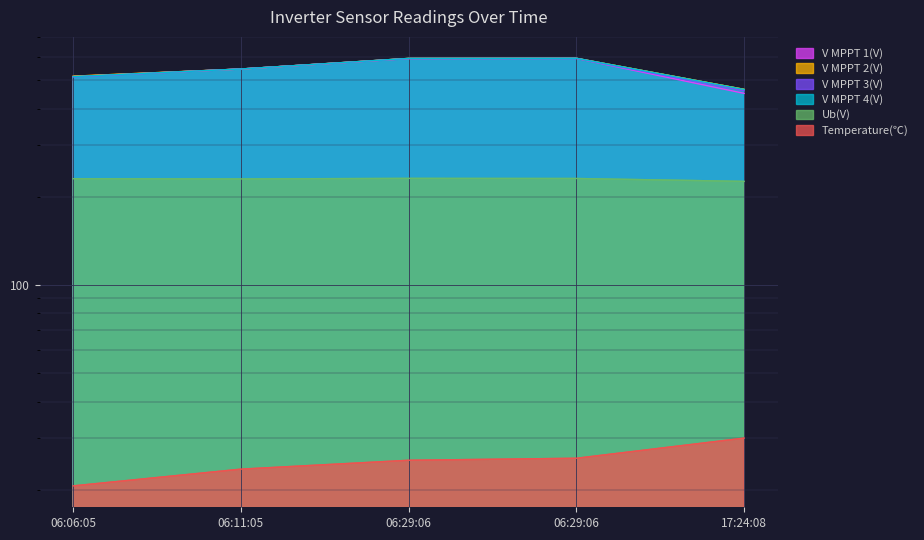

What is the difference between the V MPPT 4(V) values at 06:29:06 and 06:11:05?

48.0